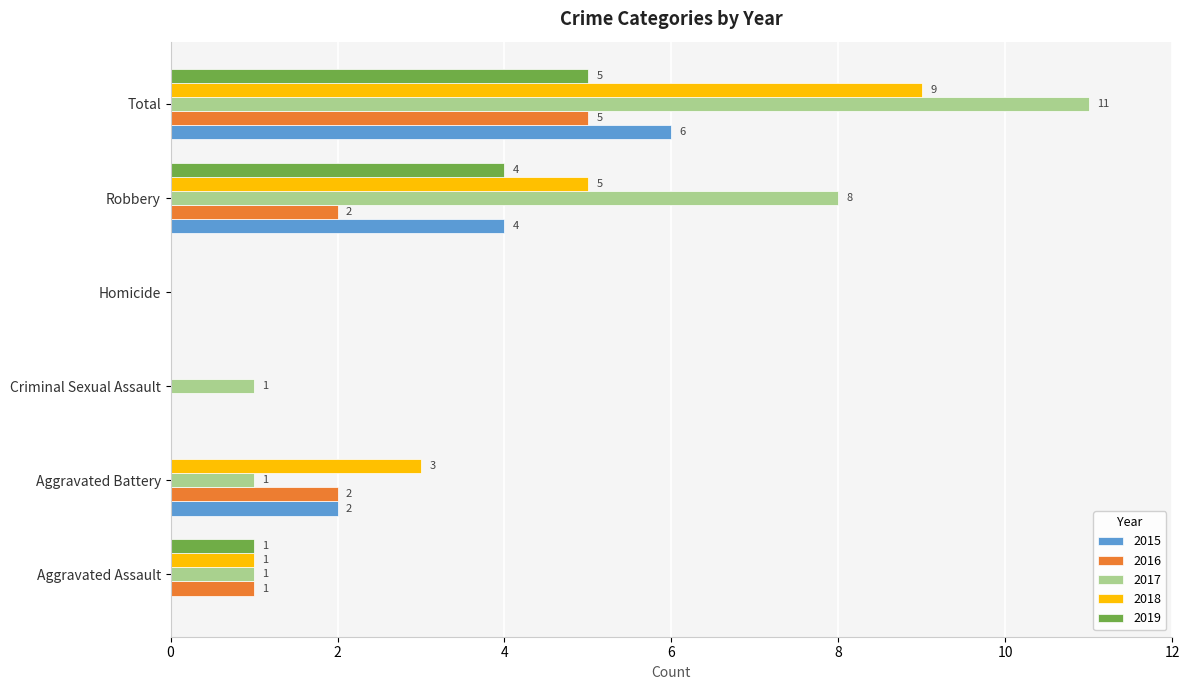

At which label does 2017 reach its peak?

Total